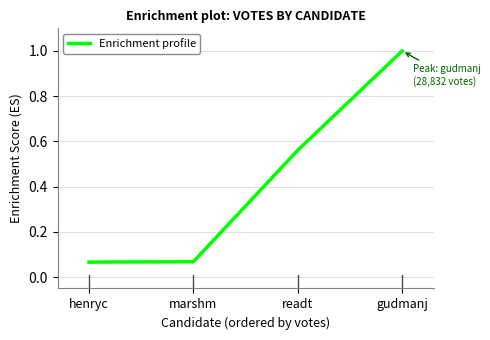

What is the sum of all values?

1.7